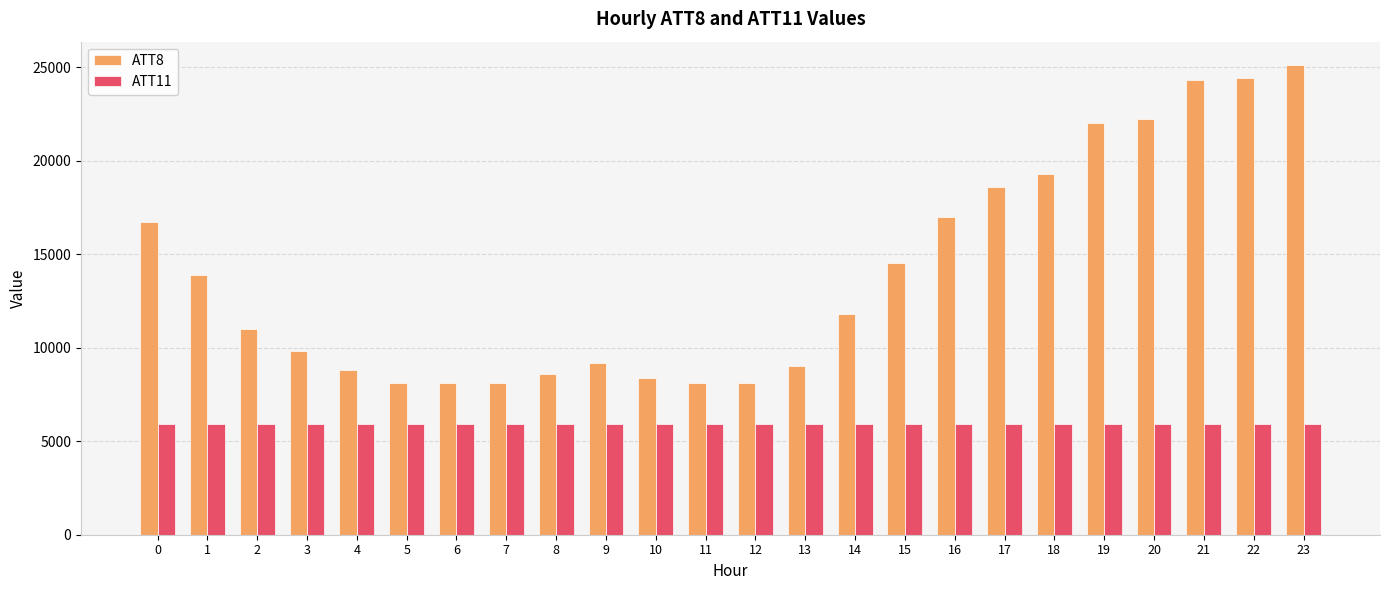

True or false: ATT11 has a value of 1700.5 at 12.

False